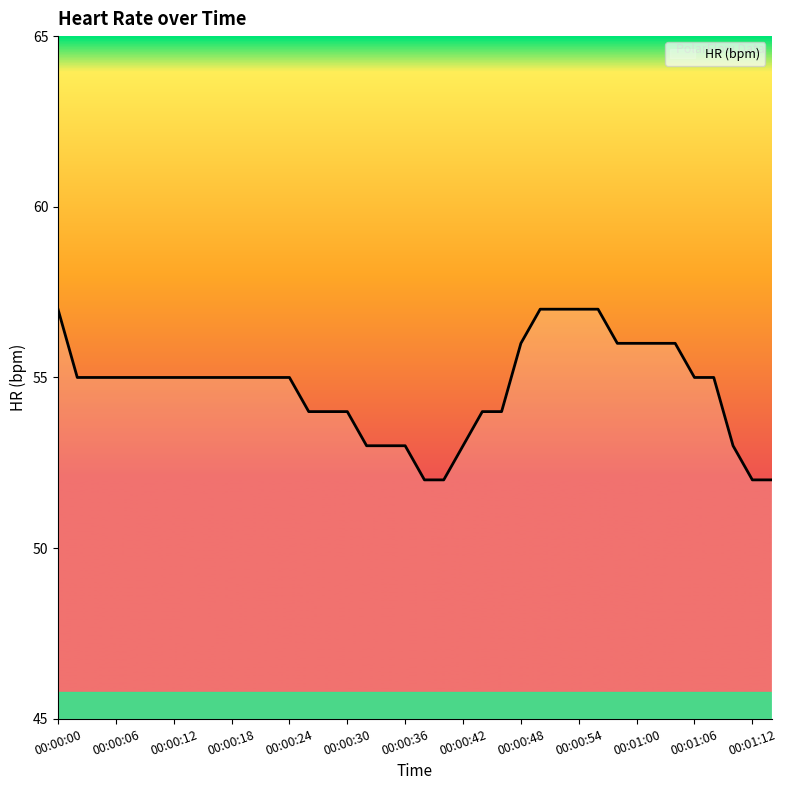

What is the maximum value shown in the chart?

57